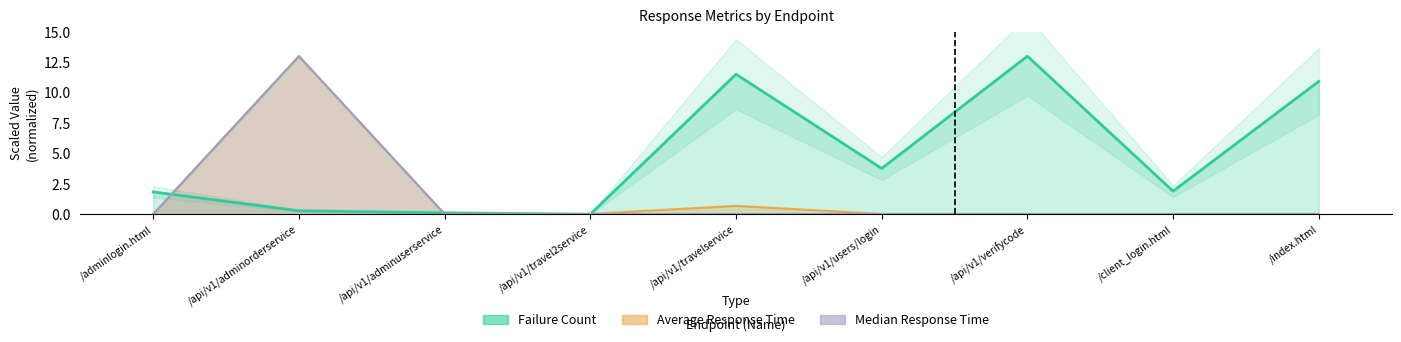

What position from the right is /api/v1/adminuserservice?

7